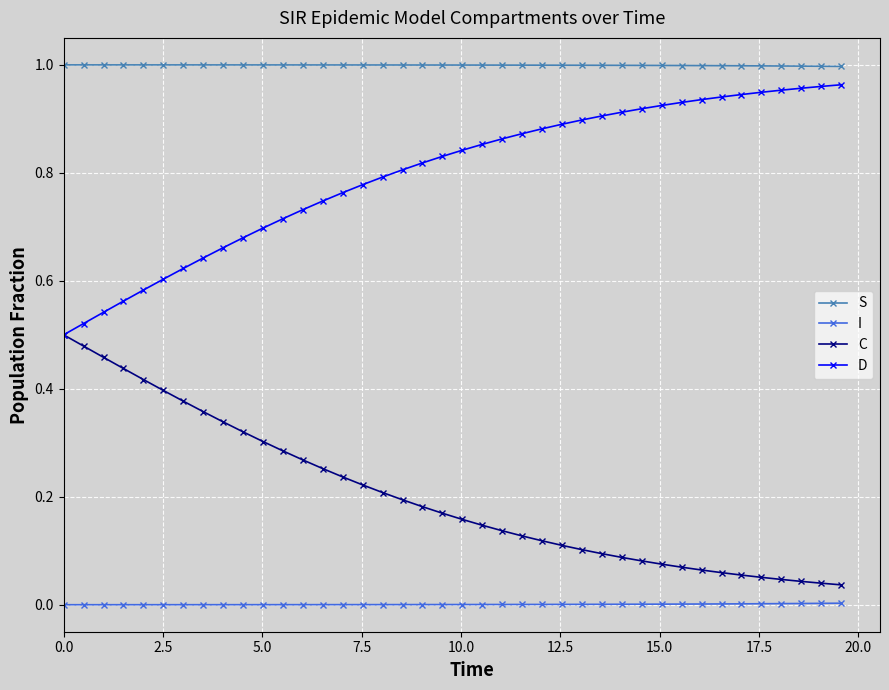

Which series has the largest total across all categories?

S